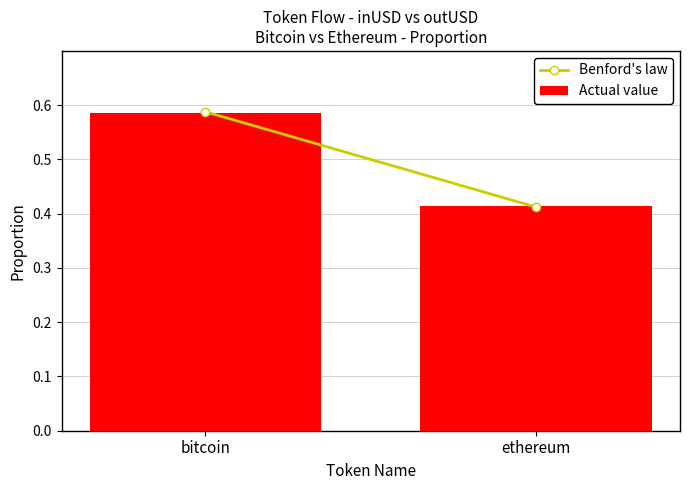

What is the label of the 1st bar from the left?

bitcoin